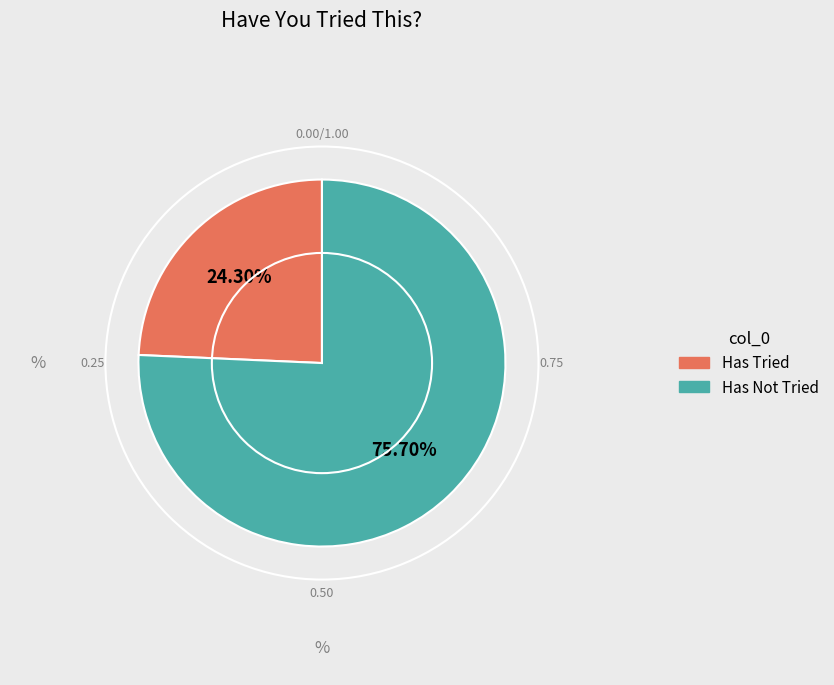

To the nearest percent, what is the difference between the largest and smallest slice percentages?

51%